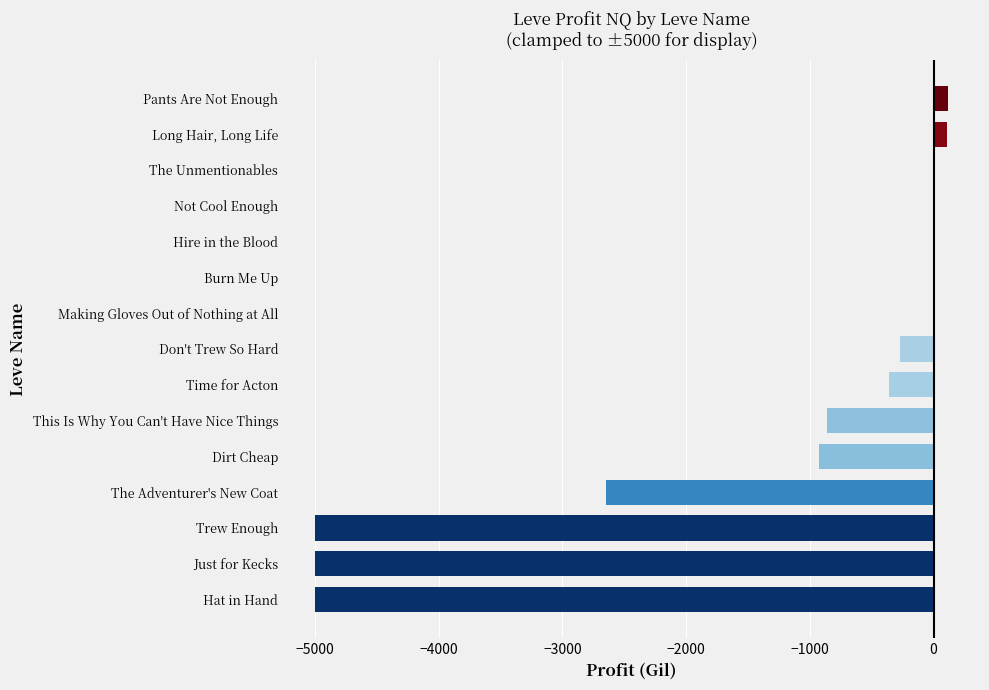

What is the maximum value shown in the chart?

119.0